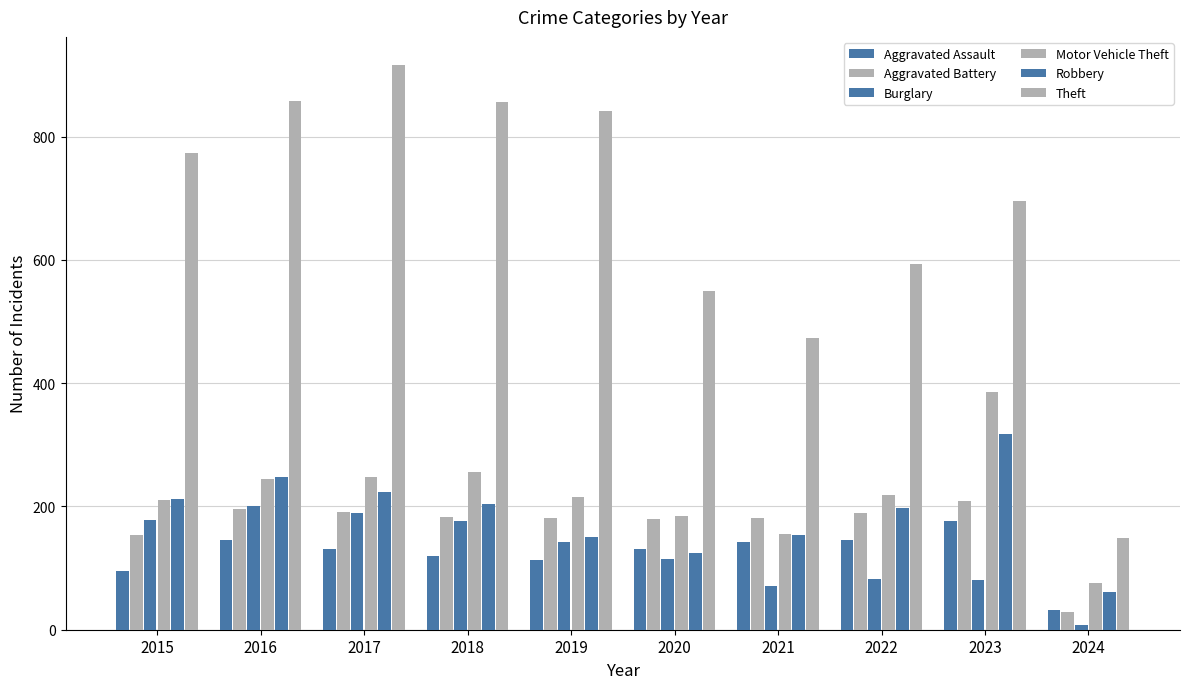

Between 2020 and 2022, which series saw the biggest shift?

Robbery